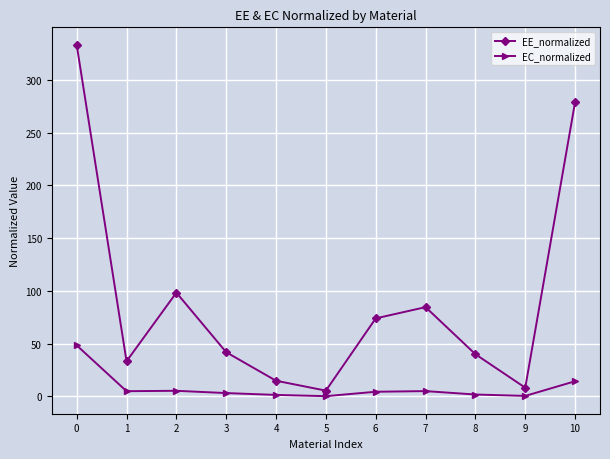

What is the value of the EC_normalized point at the 11th from the left?

14.2